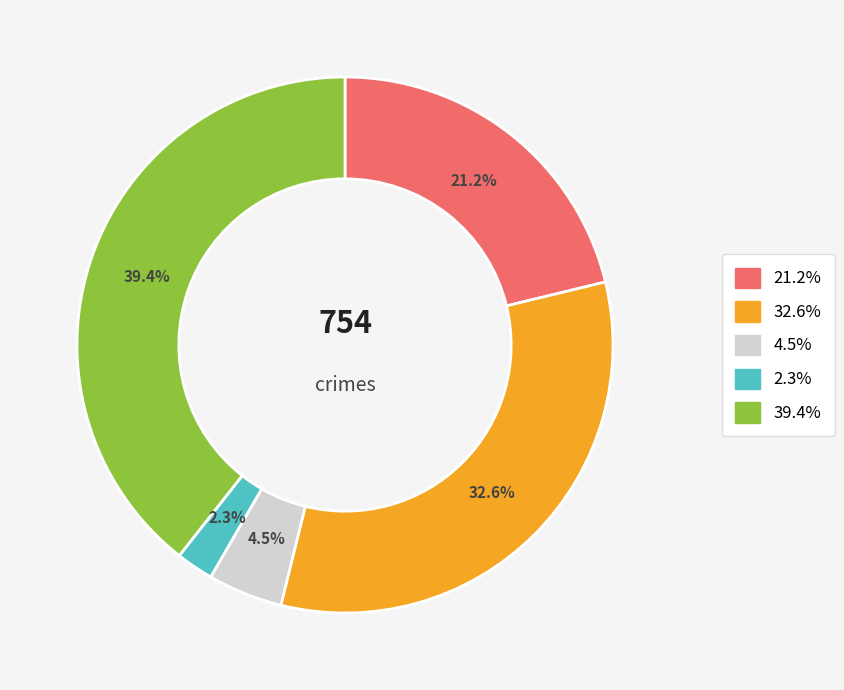

Does any single category account for the majority?

No